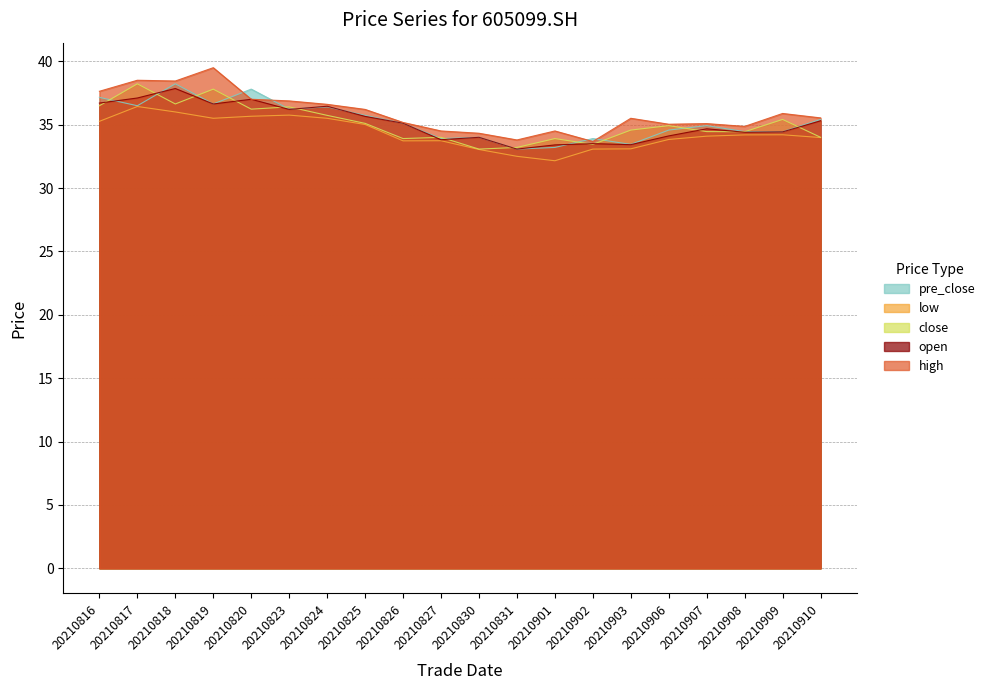

True or false: high and open cross at least once.

False